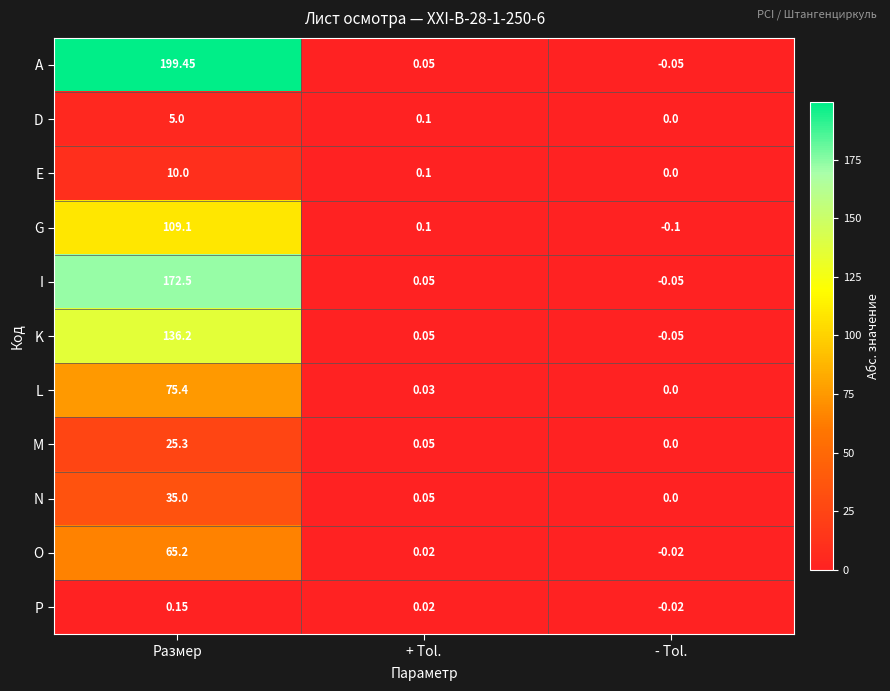

Which series has the largest range (max minus min)?

A